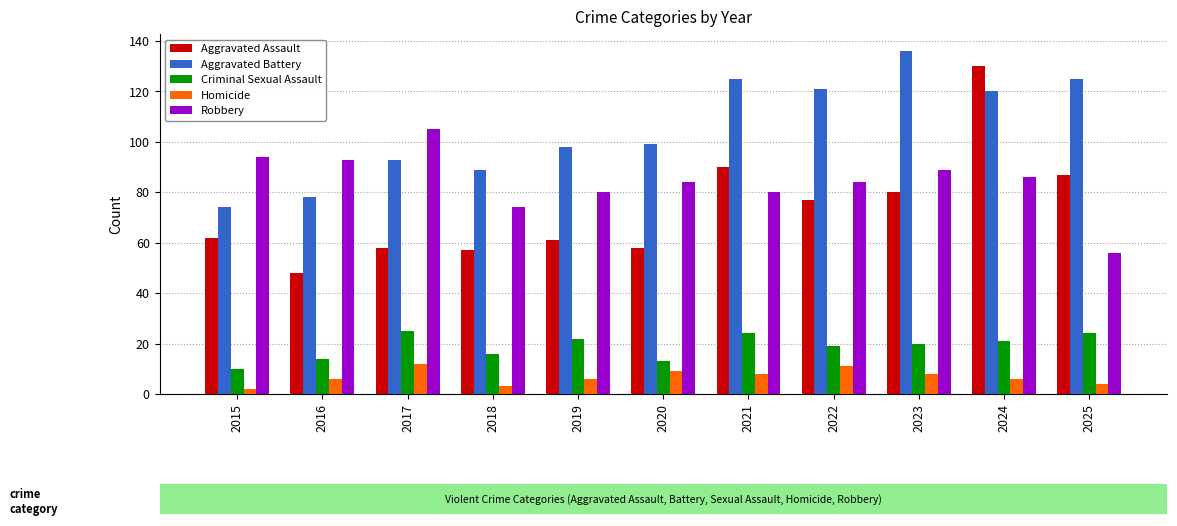

Reading left to right, transcribe all the data shown in this chart.

Aggravated Assault: 62	48	58	57	61	58	90	77	80	130	87
Aggravated Battery: 74	78	93	89	98	99	125	121	136	120	125
Criminal Sexual Assault: 10	14	25	16	22	13	24	19	20	21	24
Homicide: 2	6	12	3	6	9	8	11	8	6	4
Robbery: 94	93	105	74	80	84	80	84	89	86	56